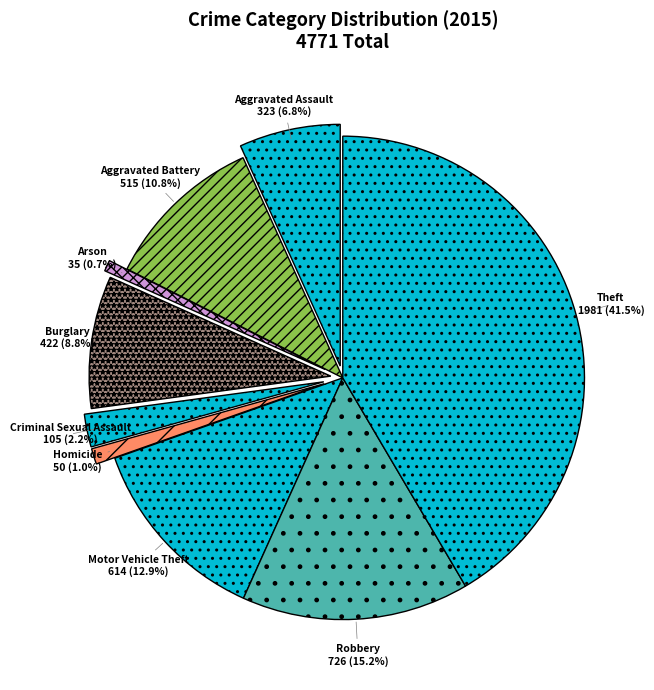

How many segments does this pie chart have?

9